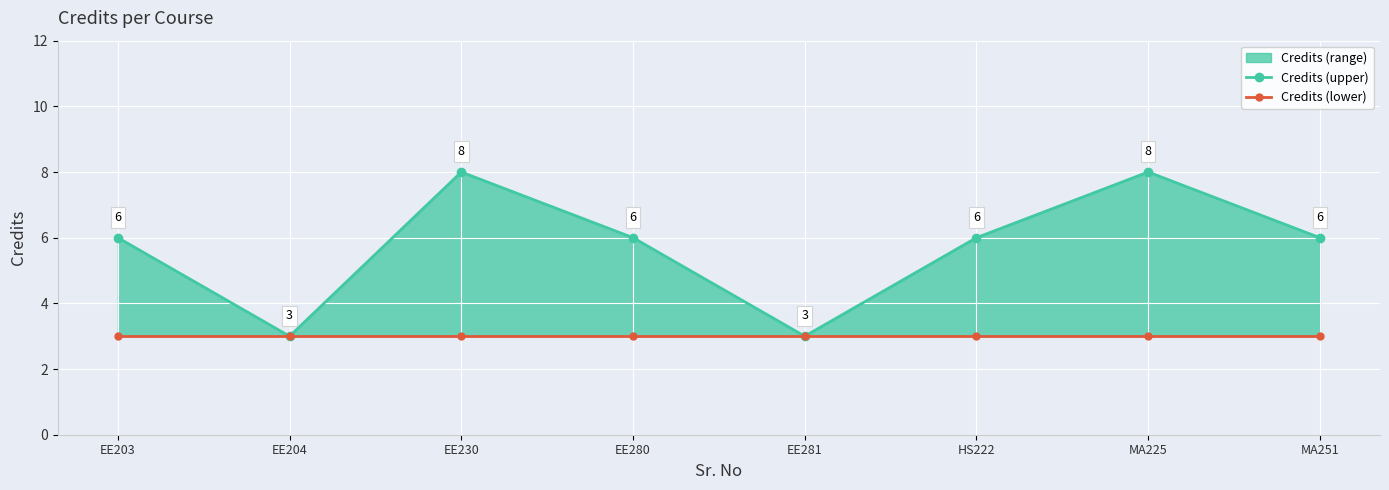

What is the difference between the maximum and minimum values in the Credits (upper) series?

5